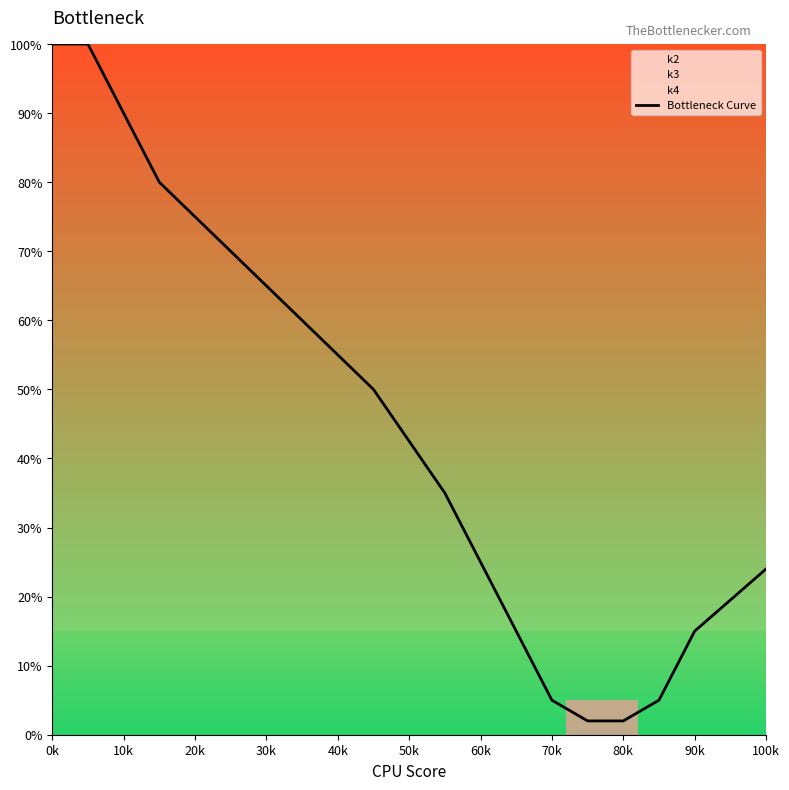

What is the highest value of the Bottleneck Curve series?

100